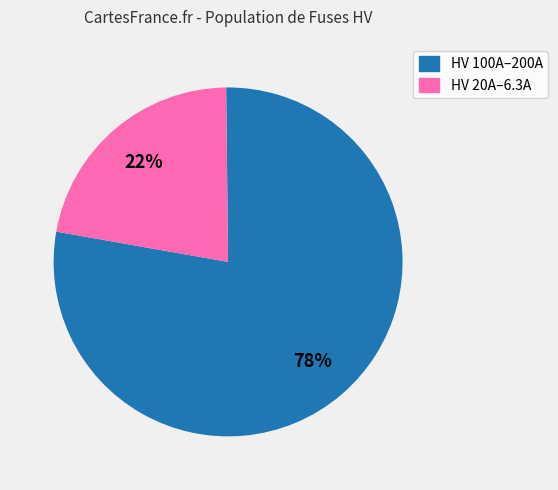

Is there a majority slice in this chart?

Yes